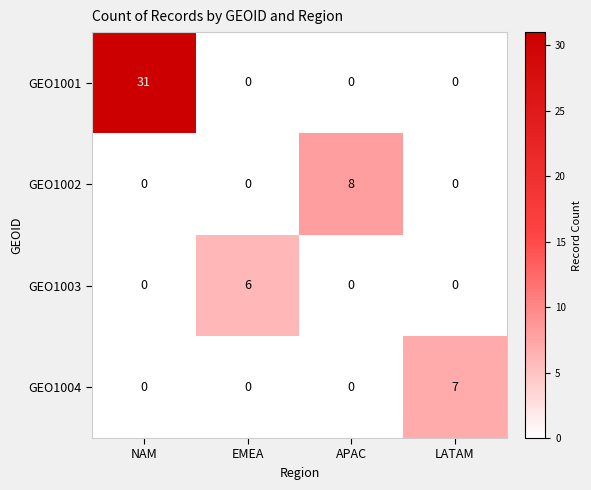

Reading right to left, extract all data points from this chart.

GEO1001: 0	0	0	31
GEO1002: 0	8	0	0
GEO1003: 0	0	6	0
GEO1004: 7	0	0	0